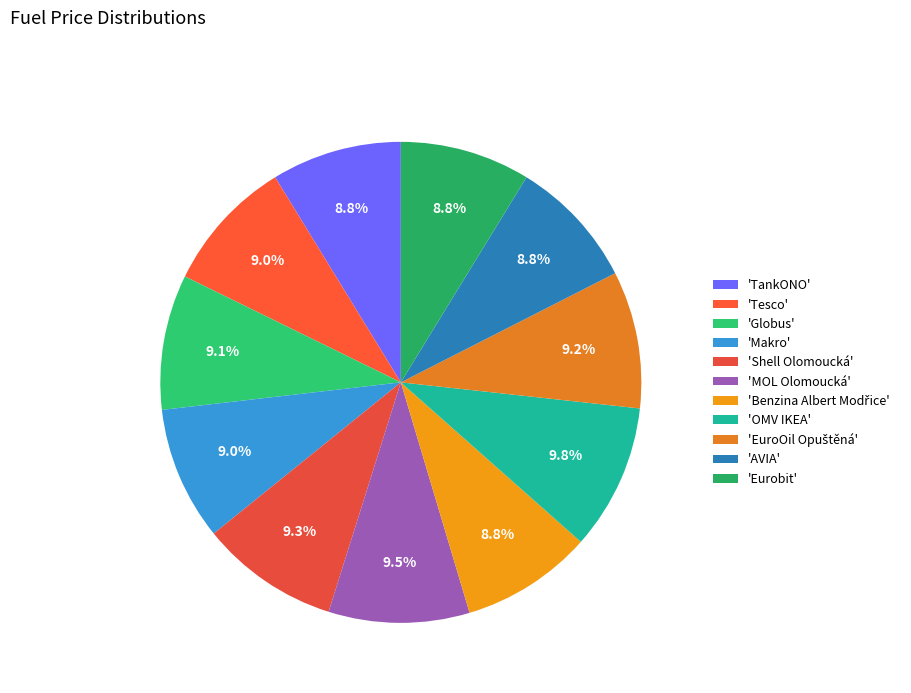

To the nearest percent, what is the average slice percentage?

9%